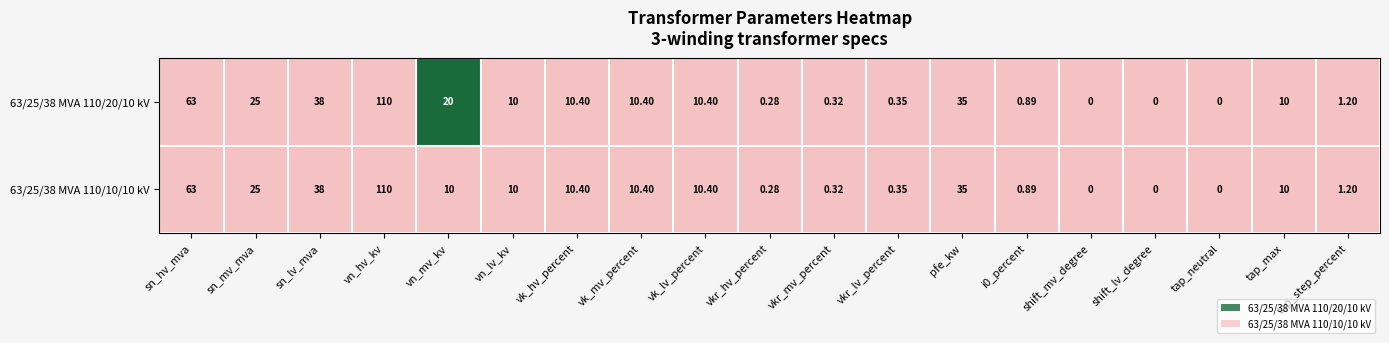

At which label is 63/25/38 MVA 110/10/10 kV closest to 55?

sn_hv_mva